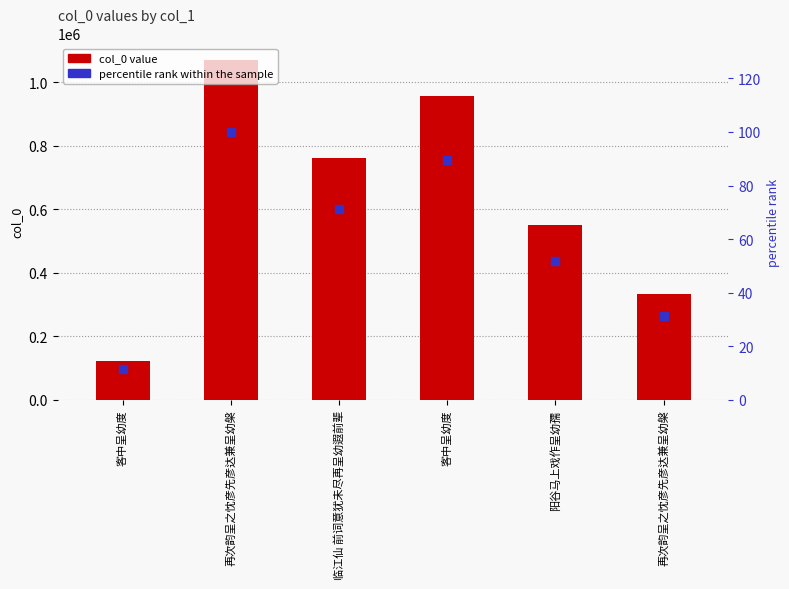

Count the number of categories in the chart.

6